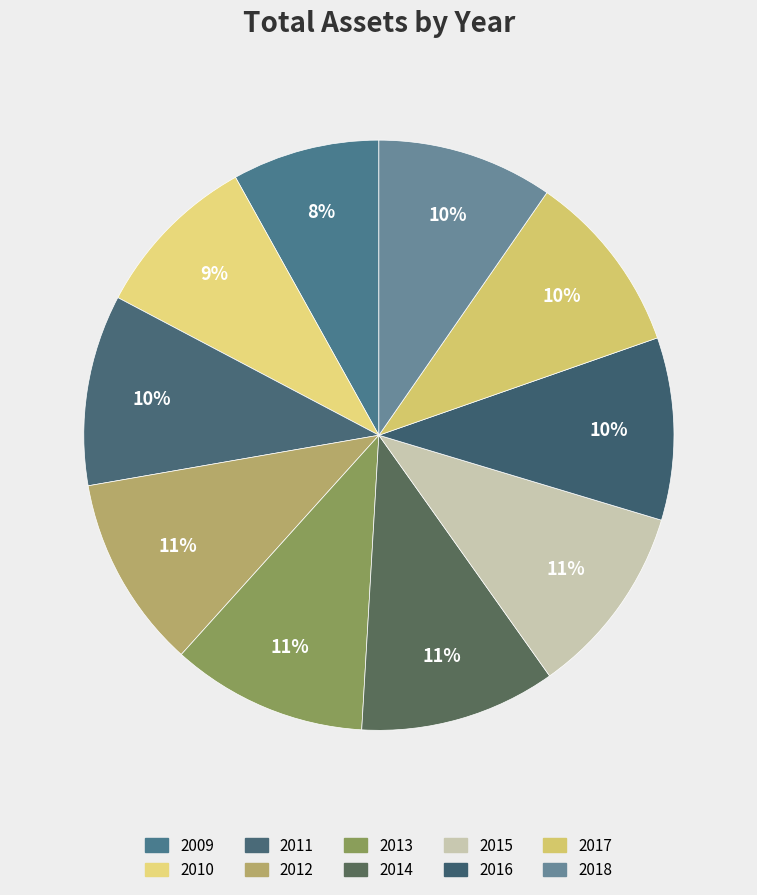

Does any single category account for the majority?

No